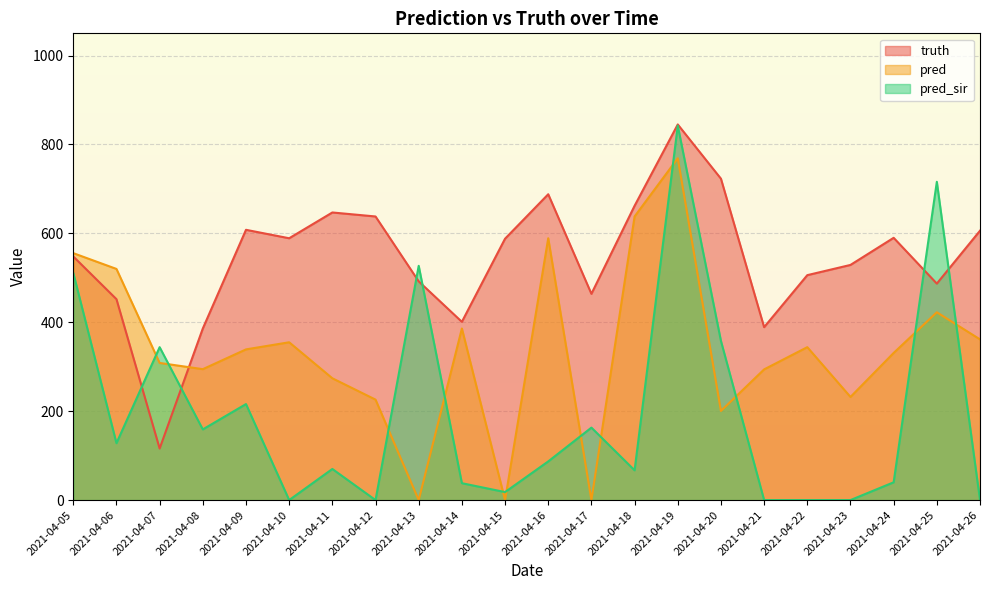

True or false: truth and pred cross at least once.

True